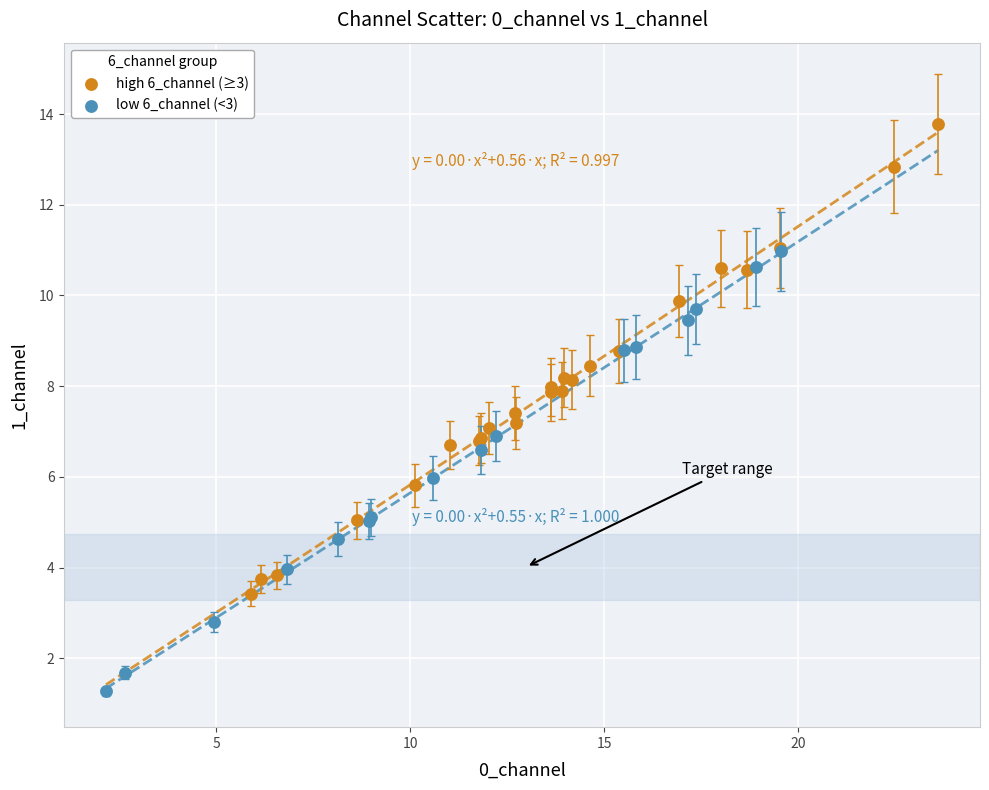

Which series reaches the maximum Y coordinate?

high 6_channel (≥3)